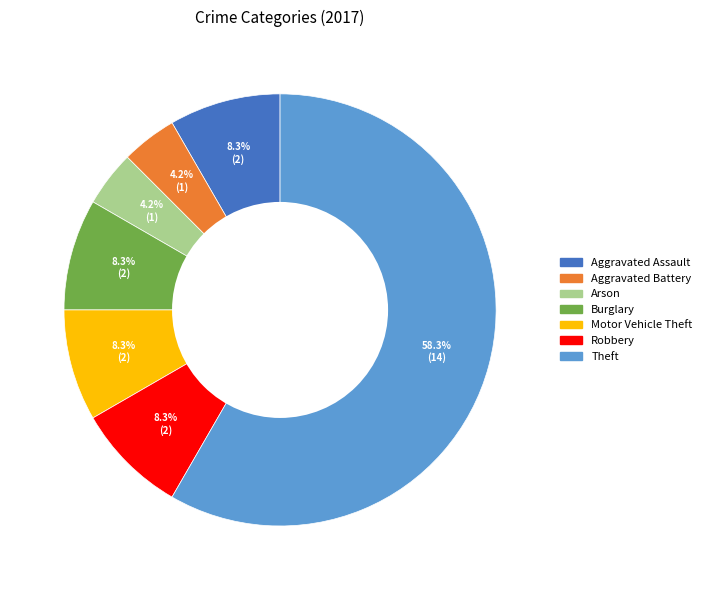

To the nearest percent, what is the average slice percentage?

14%